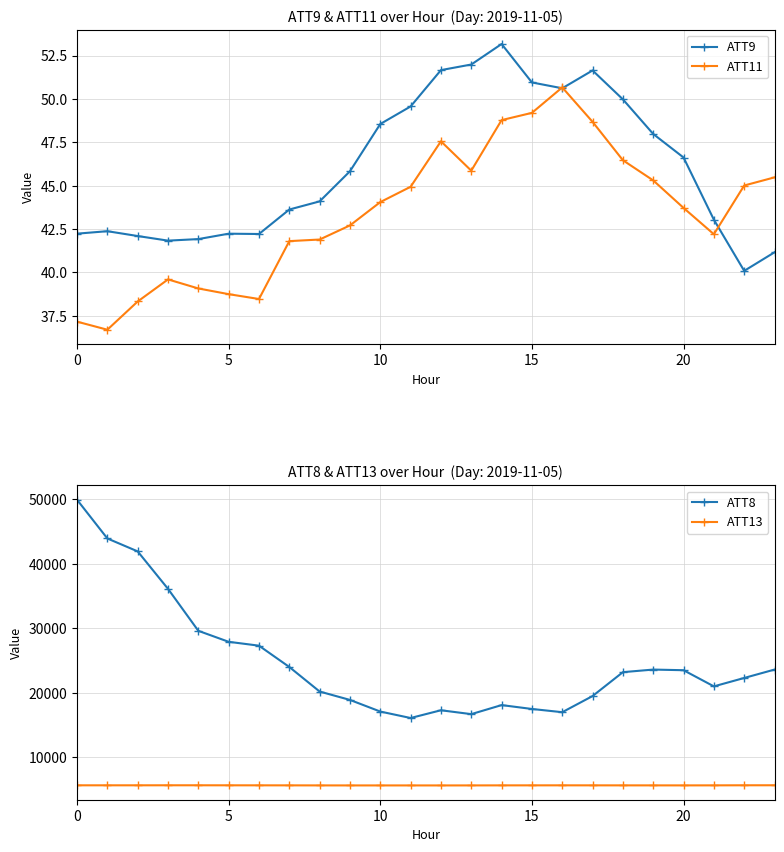

How many data points in ATT13 are above 5672?

12